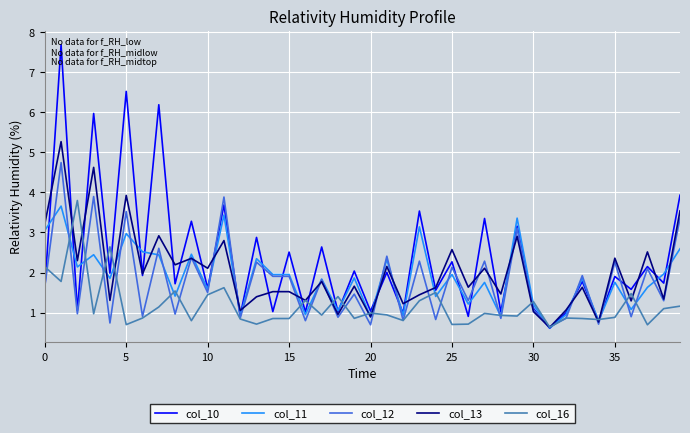

Which series has the largest total across all categories?

col_10